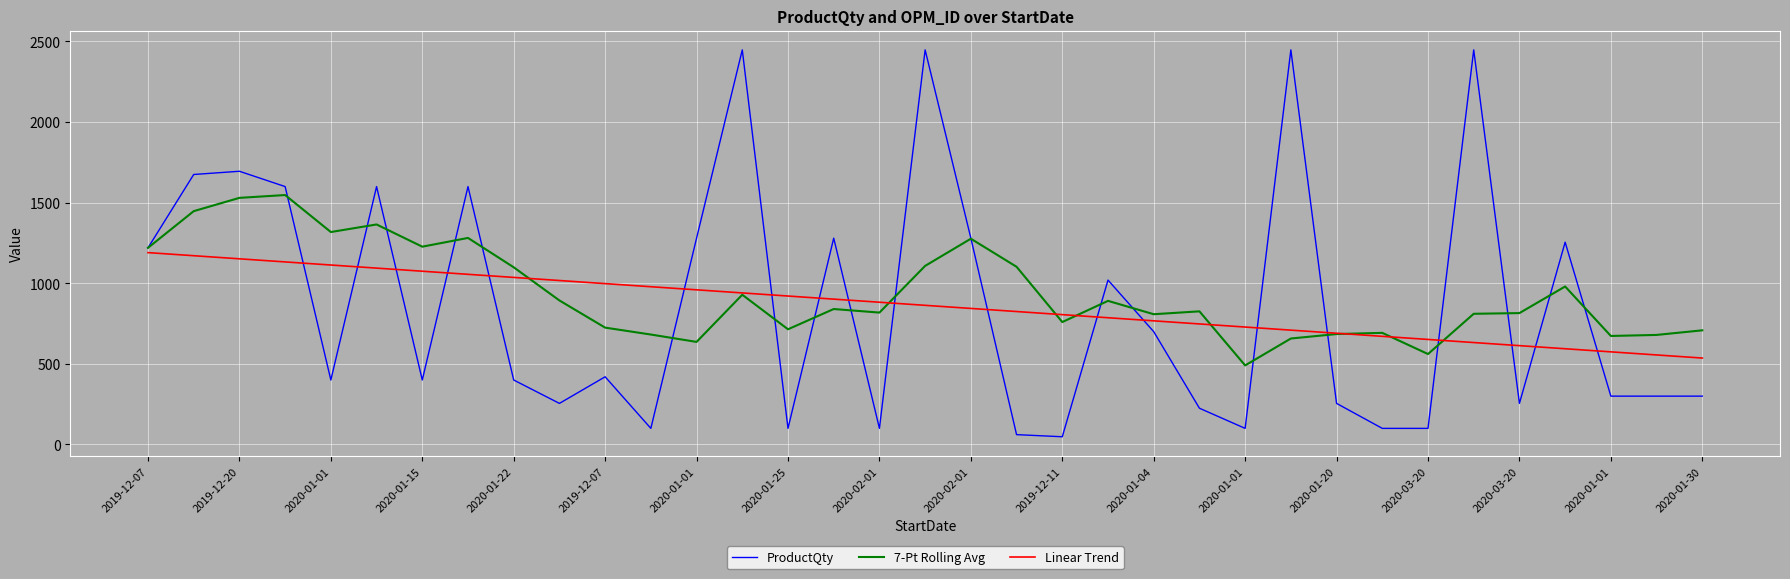

After their last crossing, which series has the higher values: ProductQty or Linear Trend?

Linear Trend